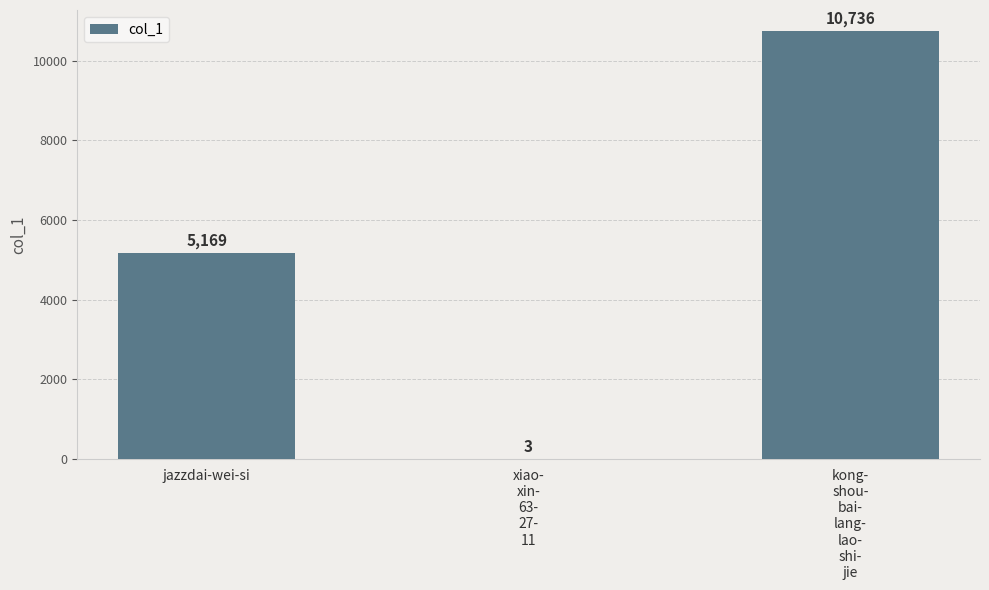

The value at kong-
shou-
bai-
lang-
lao-
shi-
jie is 4467. True or false?

False